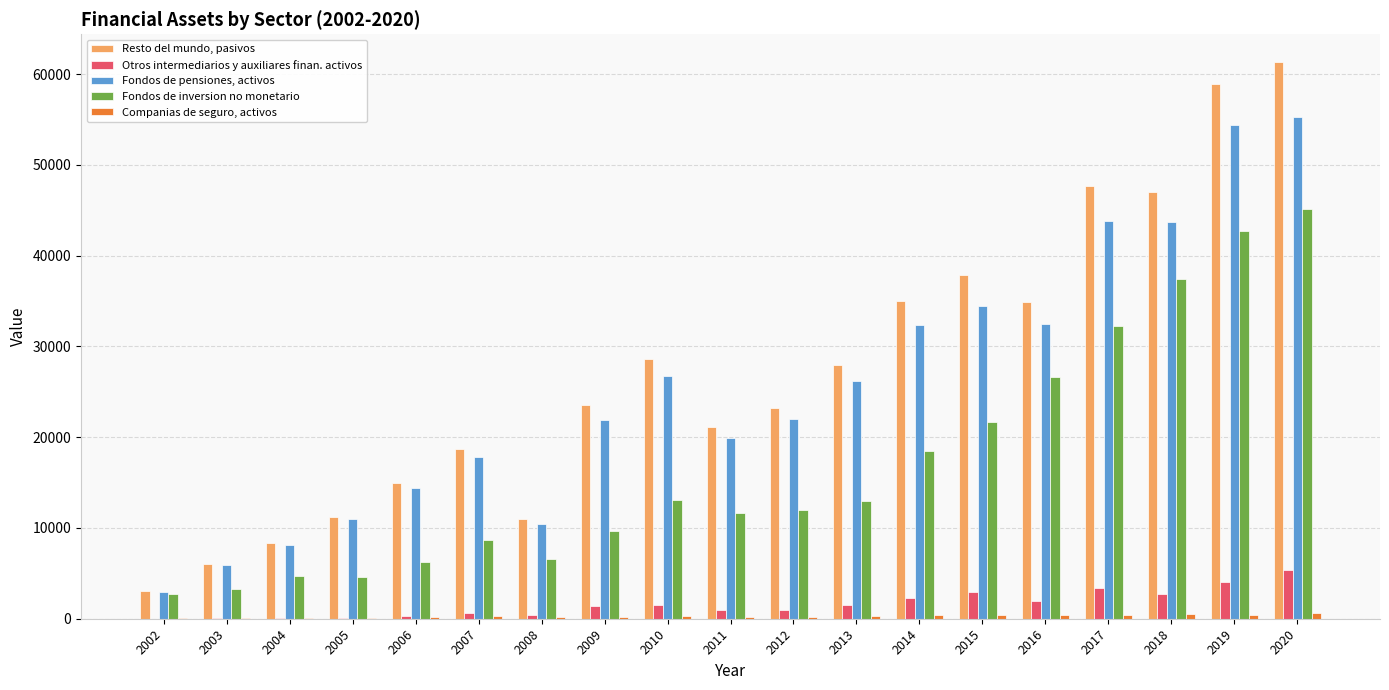

Is the value of Companias de seguro, activos at 2019 greater than the value of Fondos de pensiones, activos at 2013?

No